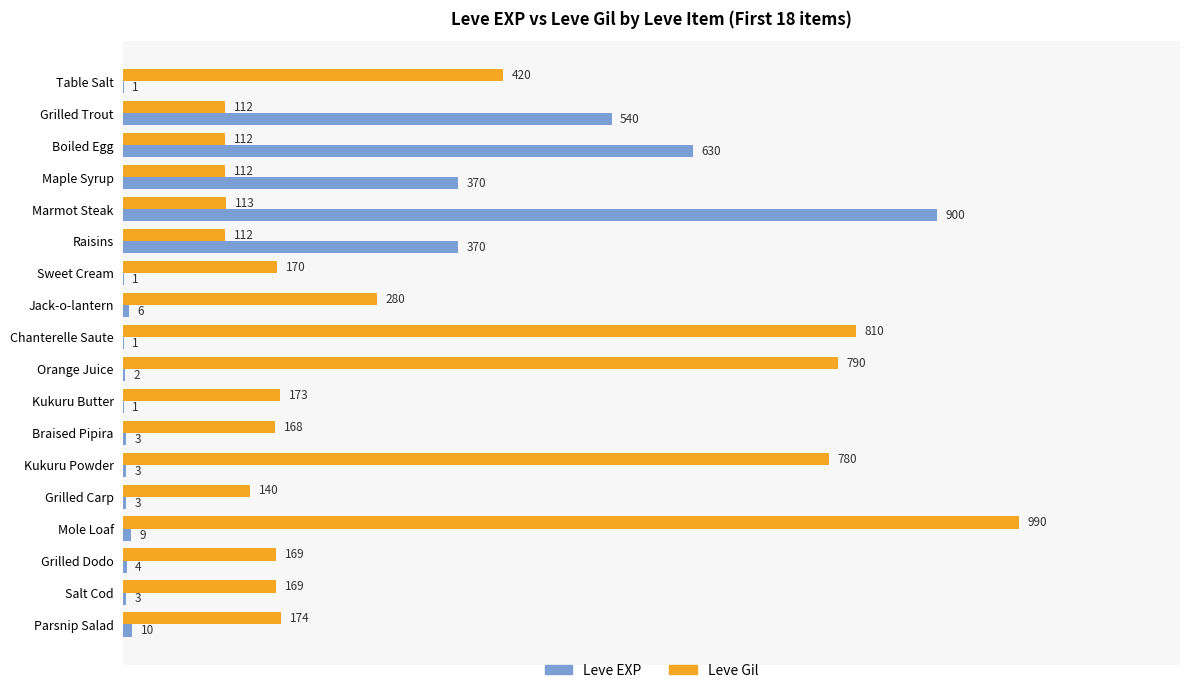

Which series has the largest total across all categories?

Leve Gil